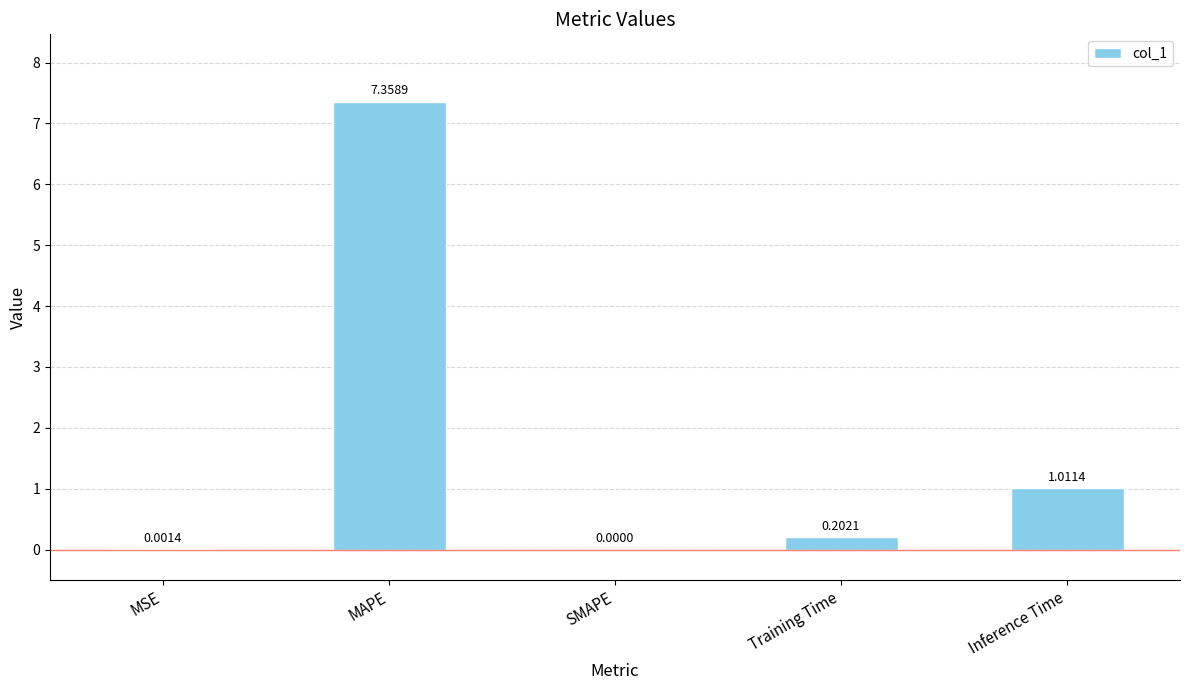

How many values exceed 0?

4